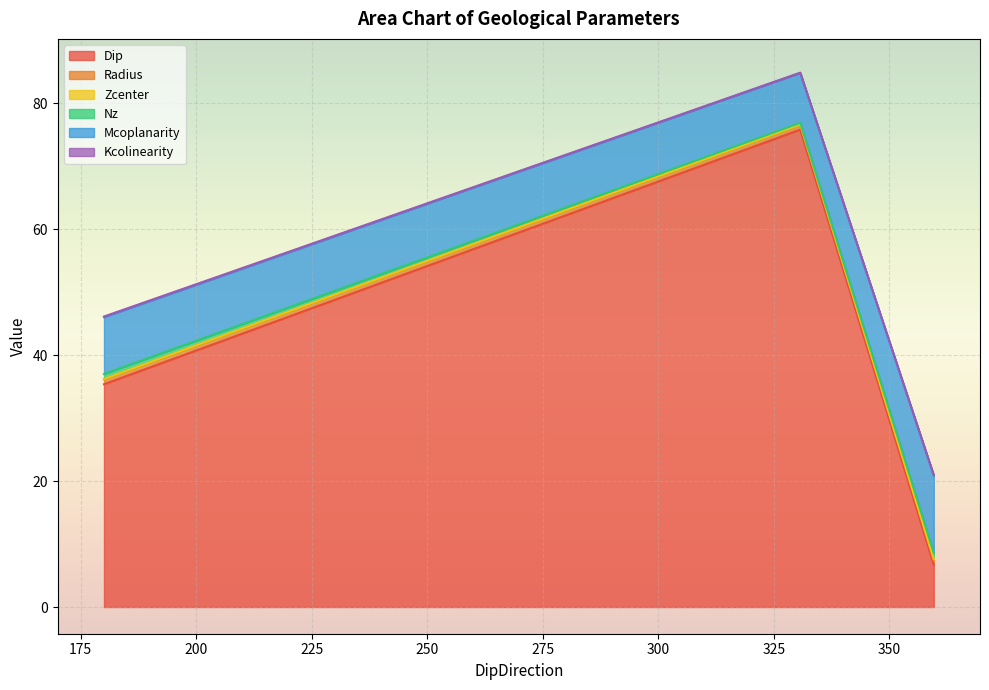

Is the value of Dip at 359.6217415783139 greater than the value of Radius at 359.6217415783139?

Yes